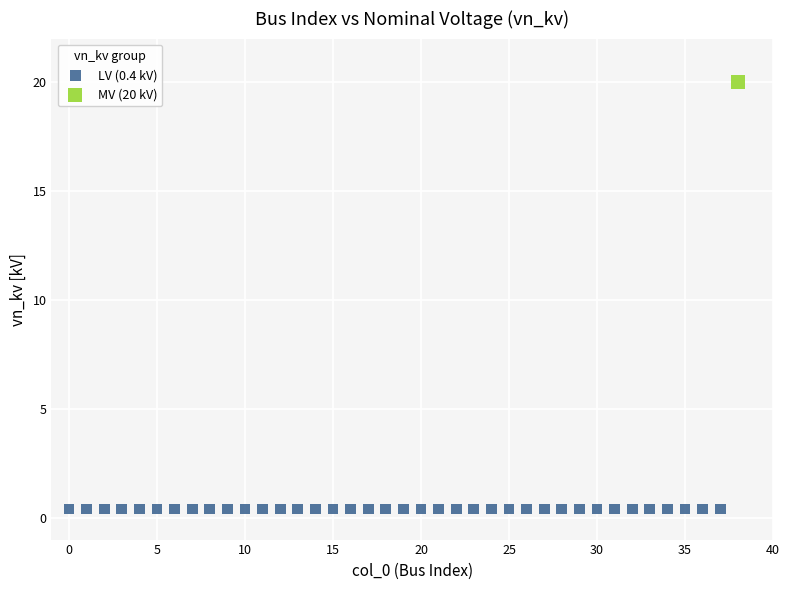

What are all the series names shown in the legend?

LV (0.4 kV), MV (20 kV)